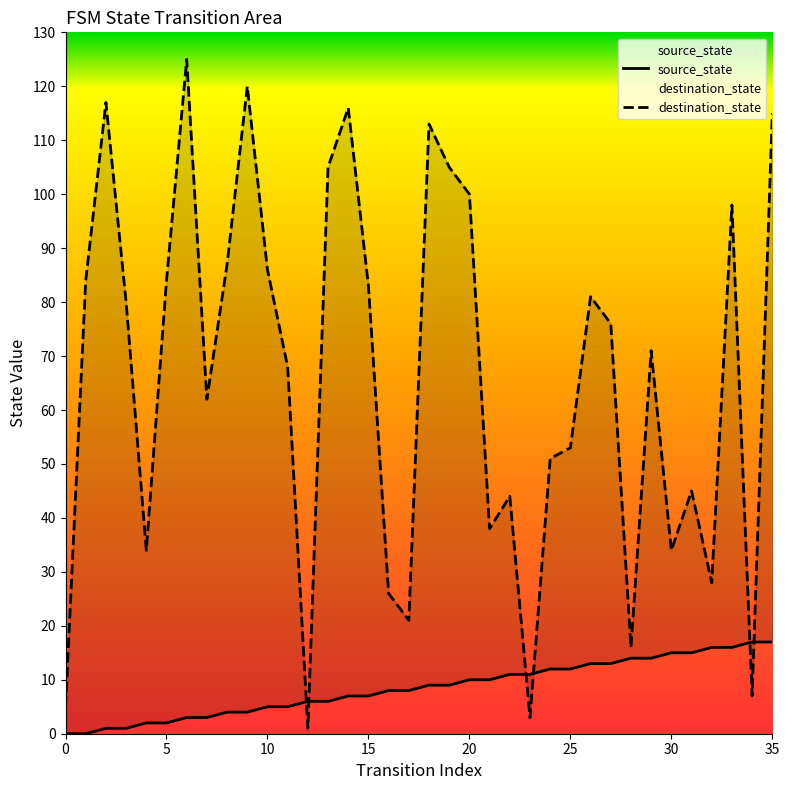

Reading left to right, list all the values displayed in this chart.

source_state: 0=0	1=0	2=1	3=1	4=2	5=2	6=3	7=3	8=4	9=4	10=5	11=5	12=6	13=6	14=7	15=7	16=8	17=8	18=9	19=9	20=10	21=10	22=11	23=11	24=12	25=12	26=13	27=13	28=14	29=14	30=15	31=15	32=16	33=16	34=17	35=17
destination_state: 0=5	1=84	2=117	3=80	4=34	5=84	6=125	7=62	8=87	9=120	10=86	11=68	12=1	13=105	14=116	15=83	16=26	17=21	18=113	19=105	20=100	21=38	22=44	23=3	24=51	25=53	26=81	27=76	28=16	29=71	30=34	31=45	32=28	33=98	34=7	35=115